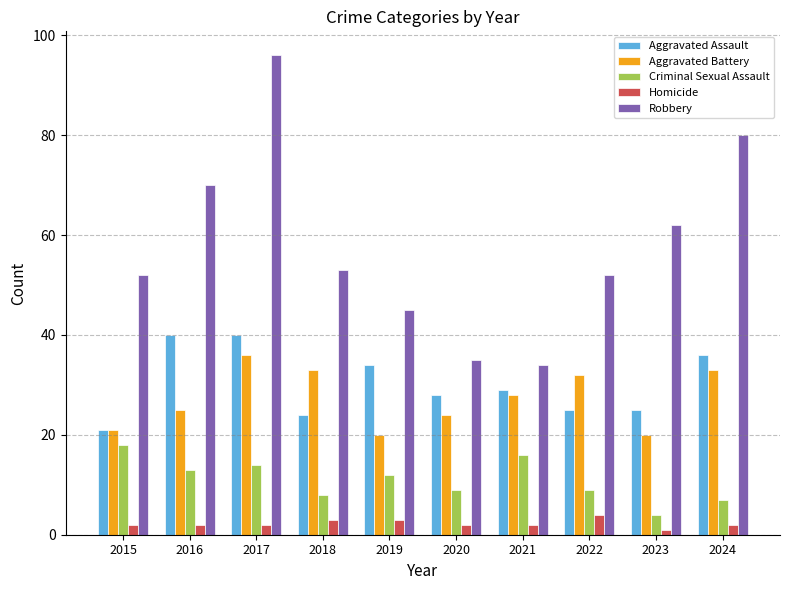

What is the value of the Criminal Sexual Assault bar at the 6th from the left?

9